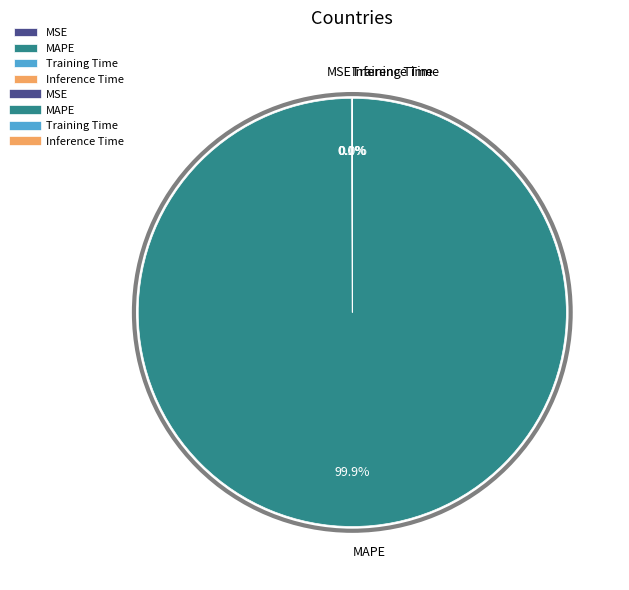

Does any single category account for the majority?

Yes